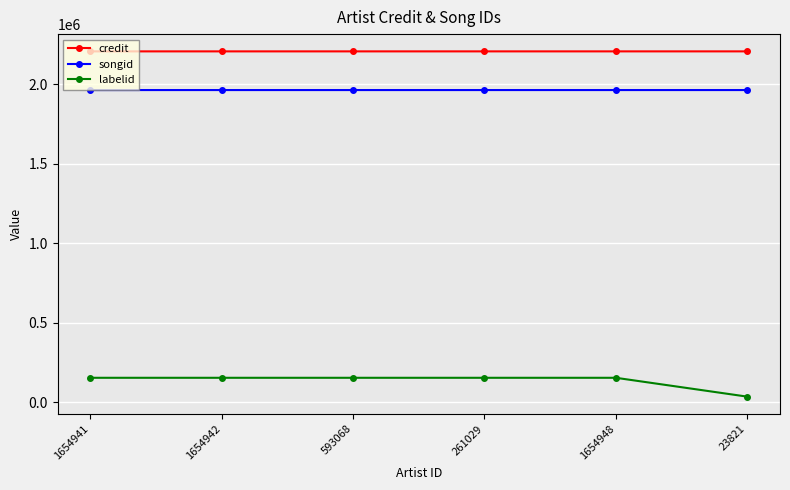

What is the difference between the maximum and minimum values in the credit series?

7